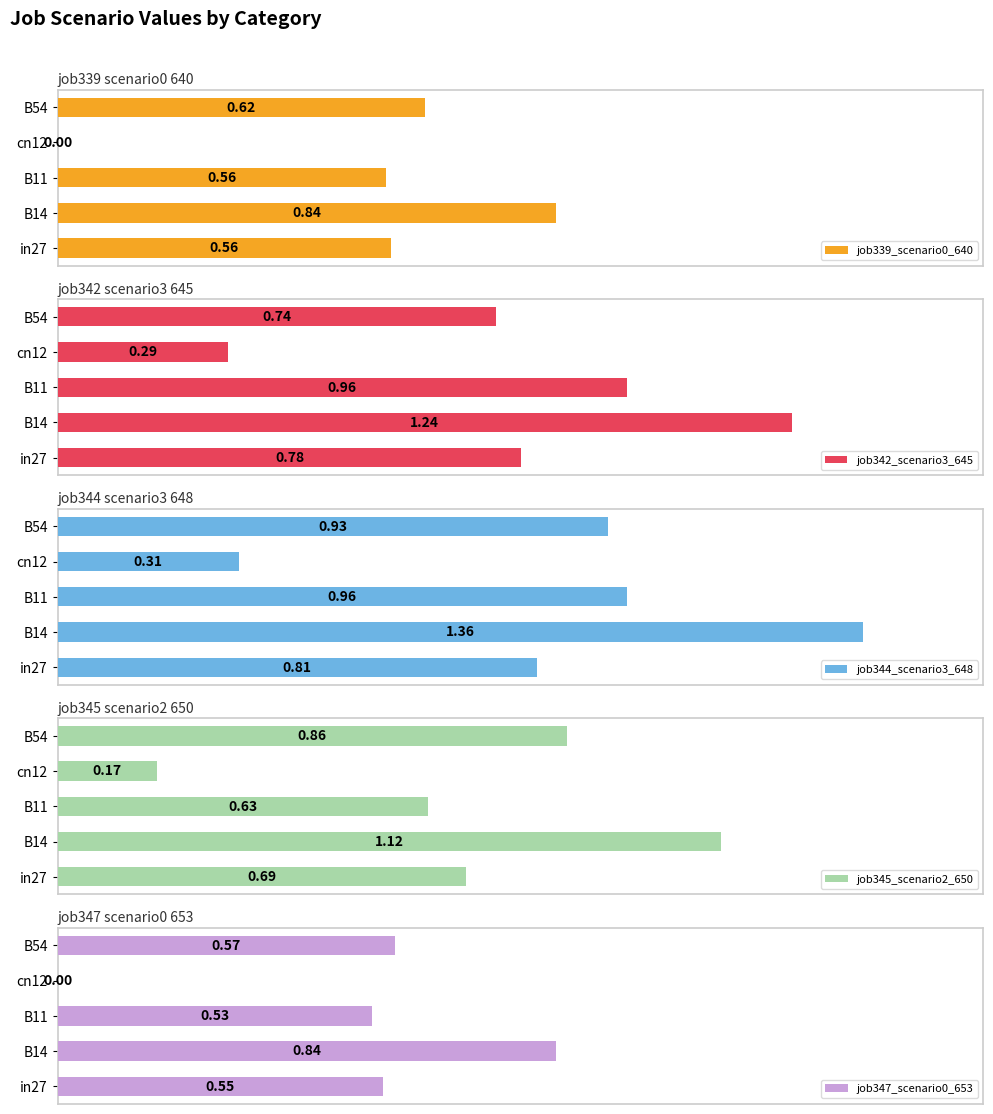

Reading left to right, what are all the values shown in this chart?

job339_scenario0_640: 0.6	0.8	0.6	0.0	0.6
job342_scenario3_645: 0.8	1.2	1.0	0.3	0.7
job344_scenario3_648: 0.8	1.4	1.0	0.3	0.9
job345_scenario2_650: 0.7	1.1	0.6	0.2	0.9
job347_scenario0_653: 0.6	0.8	0.5	0.0	0.6